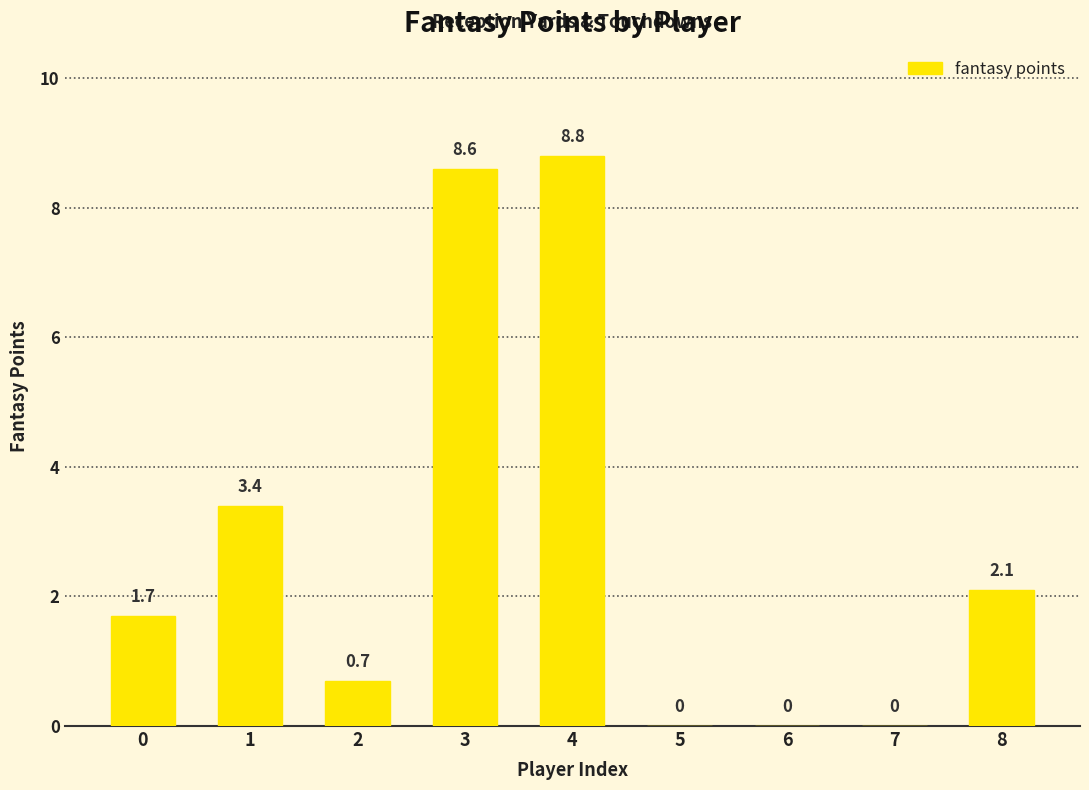

What is the difference between the values at 4 and 6?

8.8